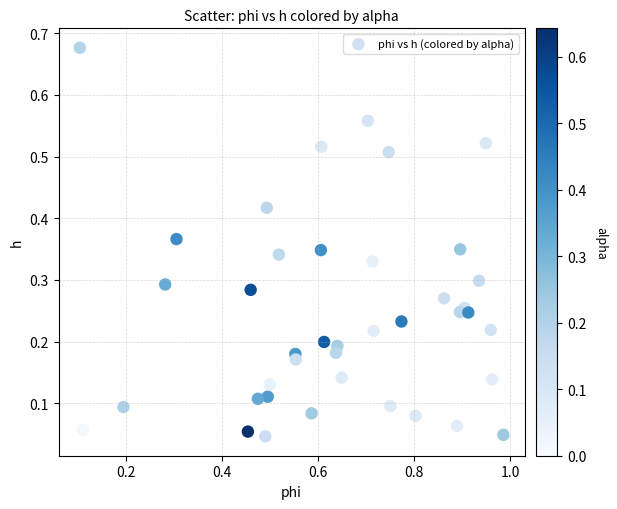

What is the range of X values (max minus min)?

0.9